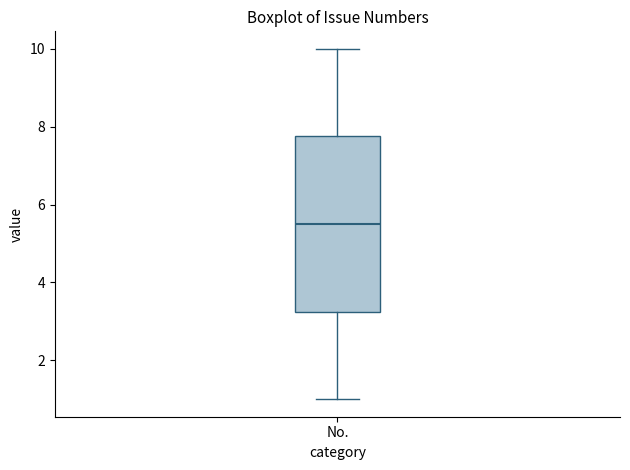

Where is the upper edge of the box for No. on the y-axis? The values are not printed on the chart, so give them approximately, as read against the axis.

7.8